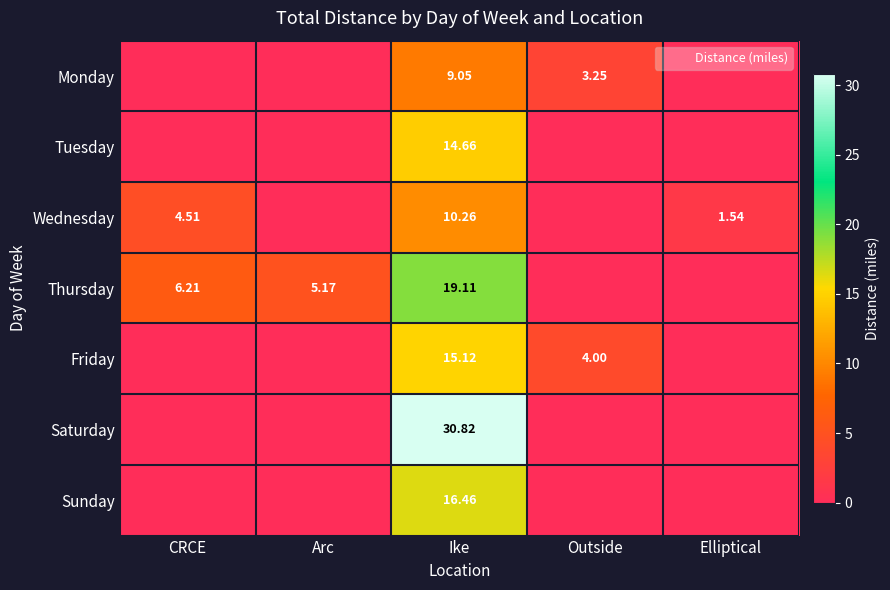

What is the difference between the maximum and second lowest values in the Sunday series?

16.5